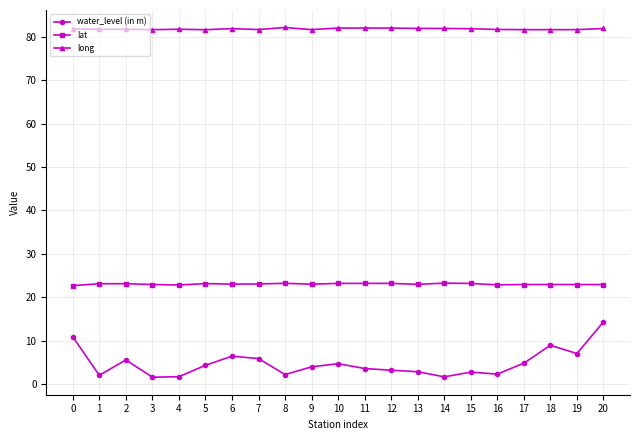

What are all the series names shown in the legend?

water_level (in m), lat, long